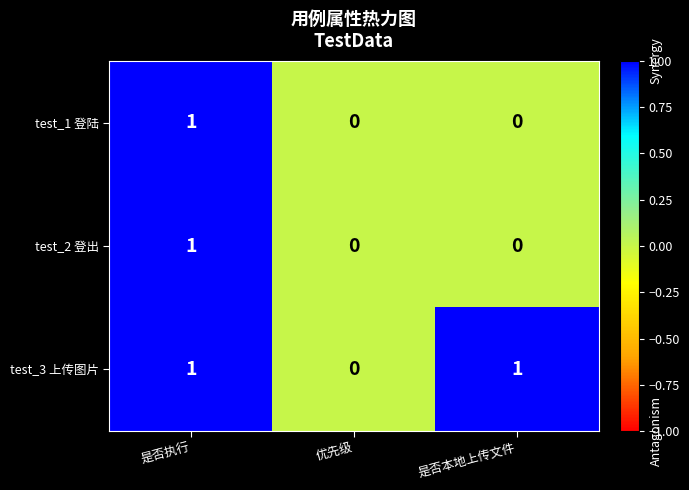

True or false: test_3 上传图片 has a value of 1 at 是否执行.

True